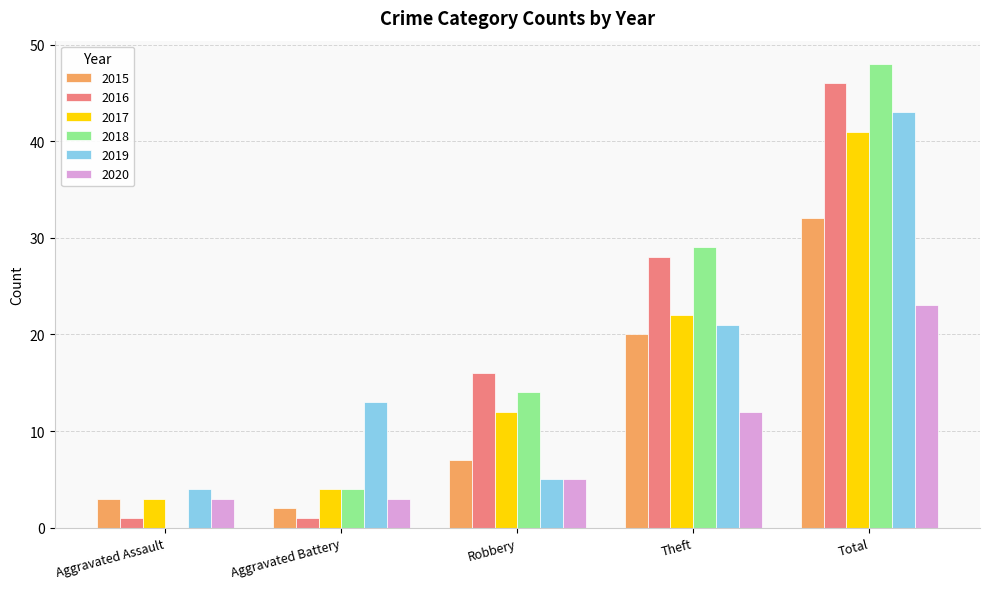

Reading left to right, list all the values displayed in this chart.

2015: 3	2	7	20	32
2016: 1	1	16	28	46
2017: 3	4	12	22	41
2018: 0	4	14	29	48
2019: 4	13	5	21	43
2020: 3	3	5	12	23